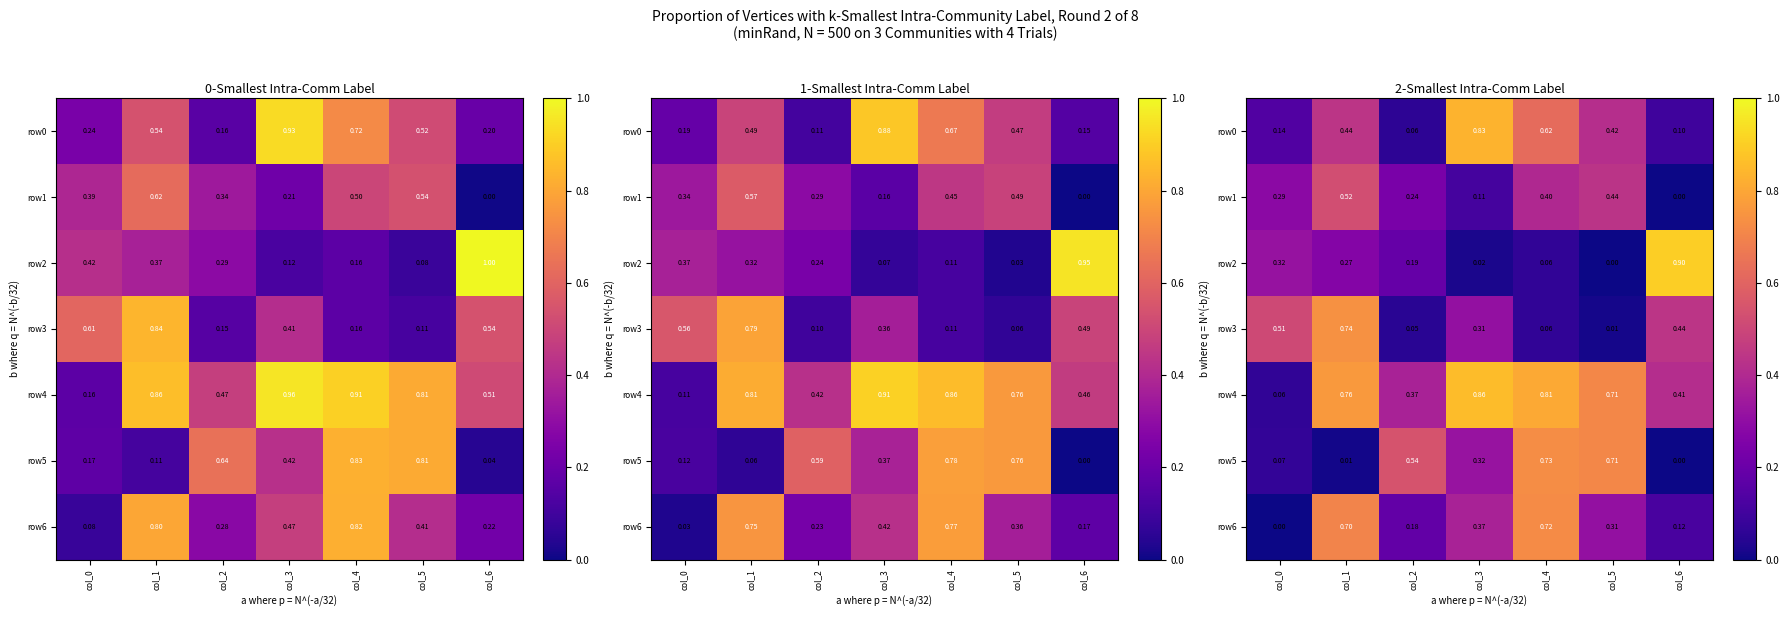

What is the sum of all row0 values?

2.6